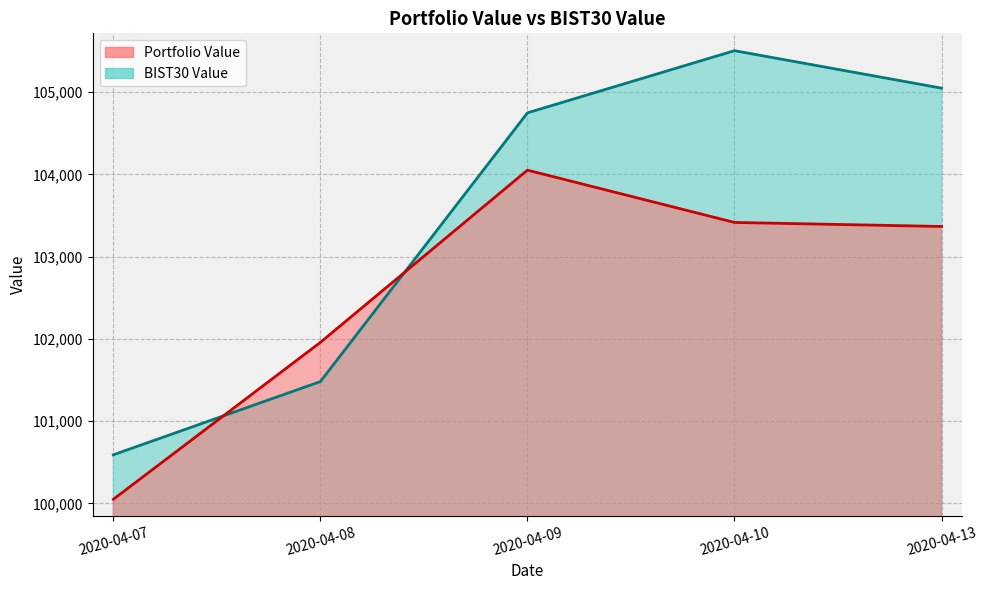

How many series are shown in this chart?

2